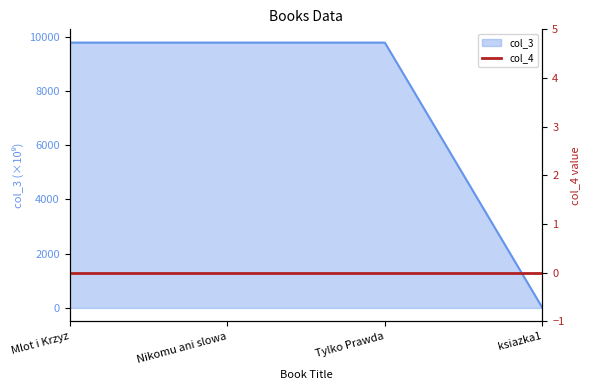

At which label does col_3 first exceed 9788?

Mlot i Krzyz